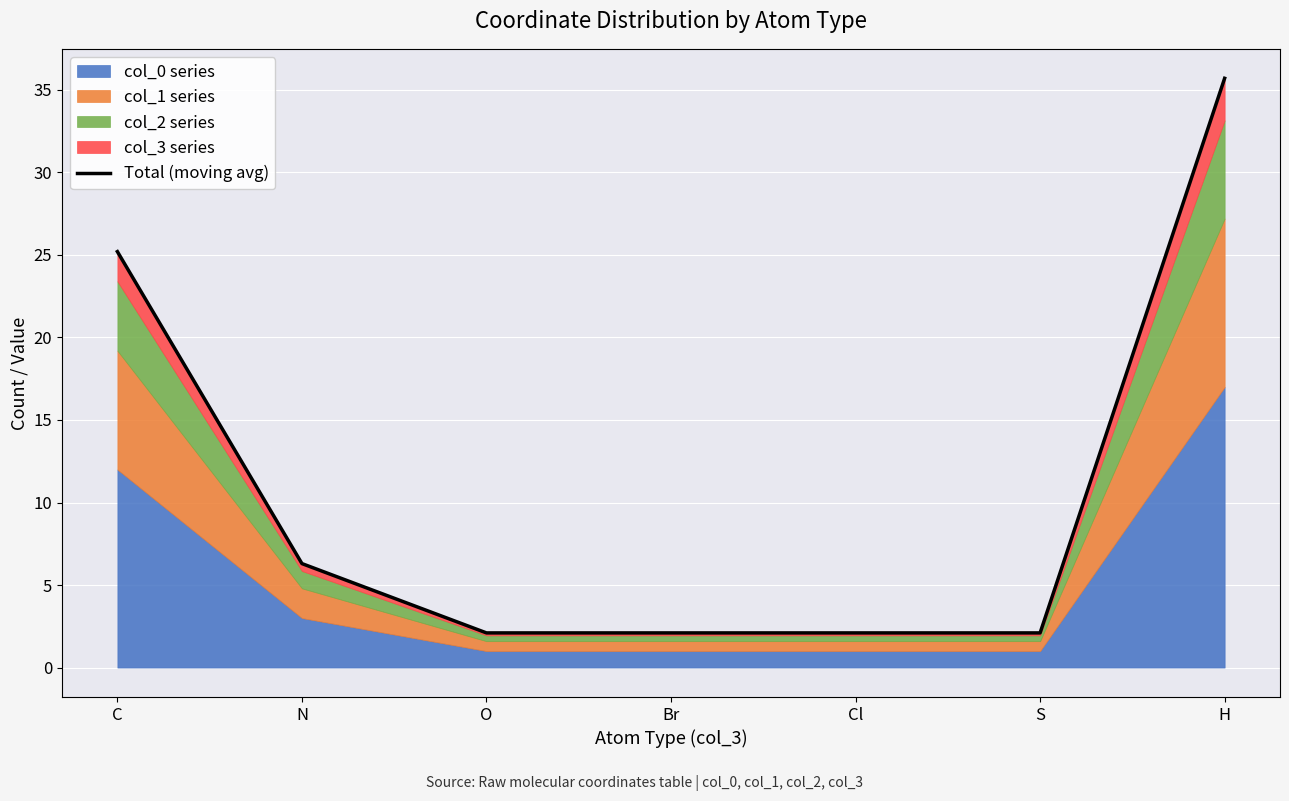

What position from the right is O?

5